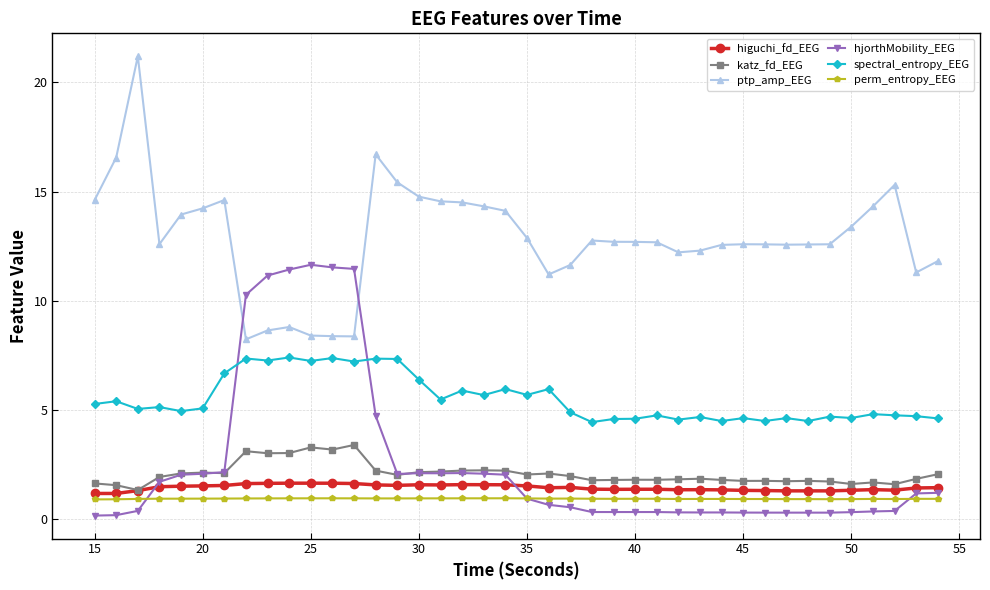

True or false: hjorthMobility_EEG has more than 2 points higher than both neighbors.

True